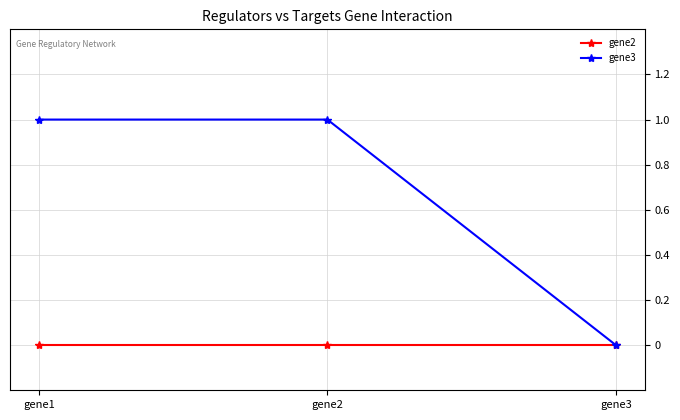

Count the number of data series in this chart.

2